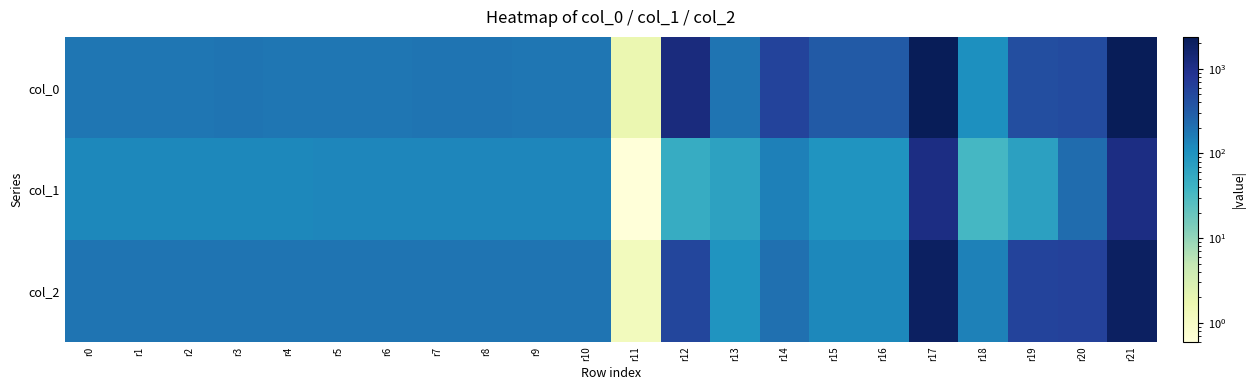

Reading left to right, extract all data points from this chart.

col_0: r0=183.2	r1=183.7	r2=183.1	r3=184.0	r4=184.0	r5=183.8	r6=182.4	r7=184.1	r8=184.6	r9=182.7	r10=181.9	r11=1.8	r12=1205.4	r13=190.0	r14=561.8	r15=328.7	r16=325.8	r17=2373.4	r18=106.9	r19=437.6	r20=464.5	r21=2375.1
col_1: r0=126.5	r1=125.9	r2=125.6	r3=127.7	r4=128.9	r5=130.1	r6=130.5	r7=130.0	r8=131.2	r9=129.6	r10=130.6	r11=0.6	r12=49.0	r13=66.3	r14=151.3	r15=95.0	r16=94.4	r17=1119.4	r18=34.3	r19=68.7	r20=217.4	r21=1120.4
col_2: r0=187.6	r1=186.3	r2=188.8	r3=188.0	r4=187.2	r5=188.0	r6=188.0	r7=189.5	r8=190.0	r9=190.1	r10=189.3	r11=1.2	r12=529.4	r13=93.9	r14=205.9	r15=126.5	r16=125.5	r17=2015.5	r18=144.4	r19=554.6	r20=606.1	r21=2016.1